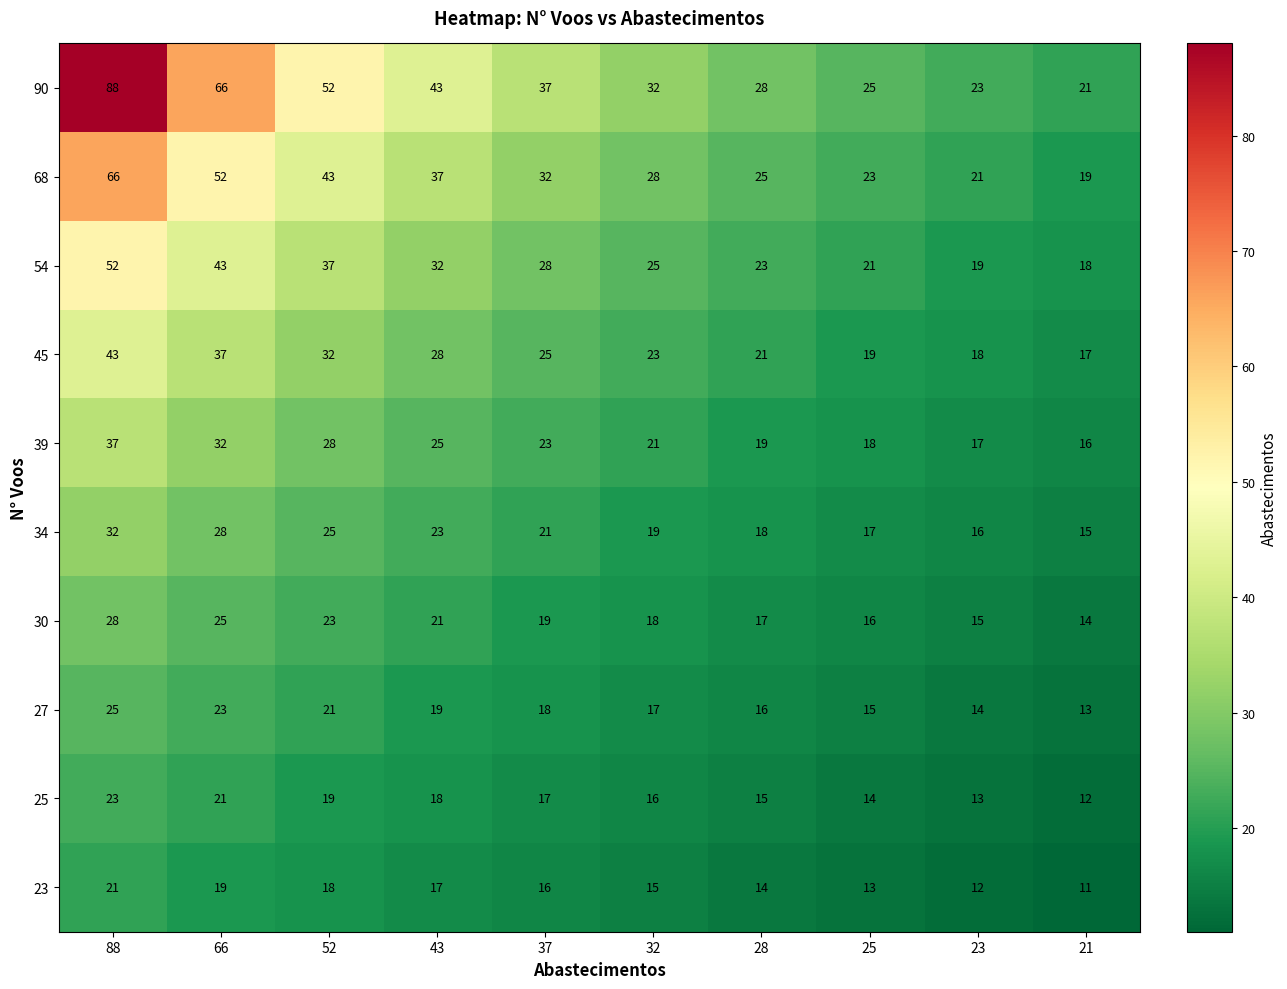

True or false: 30 has a value of 38 at 66.

False